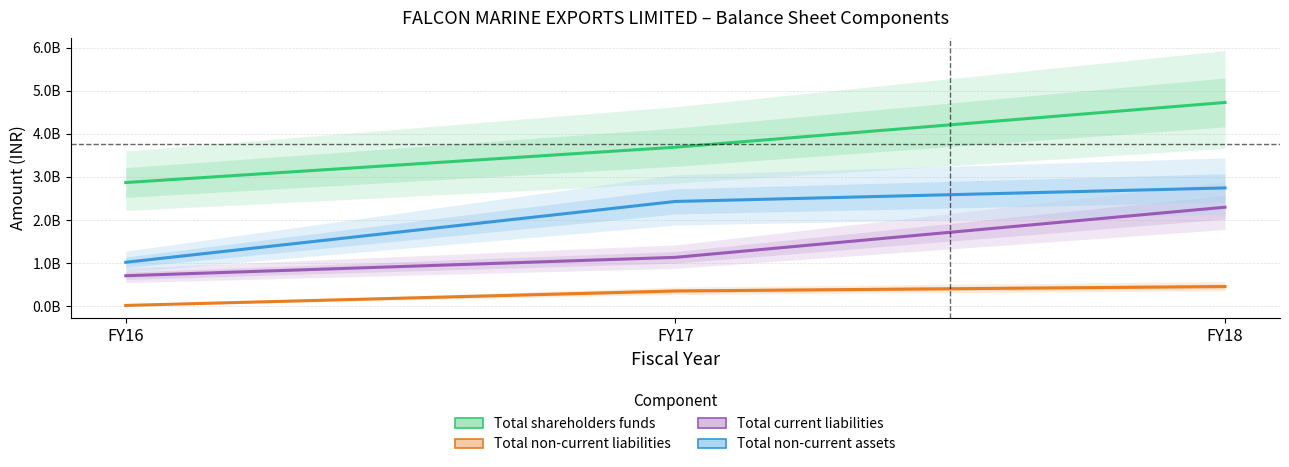

What is the greatest value displayed?

4730800000